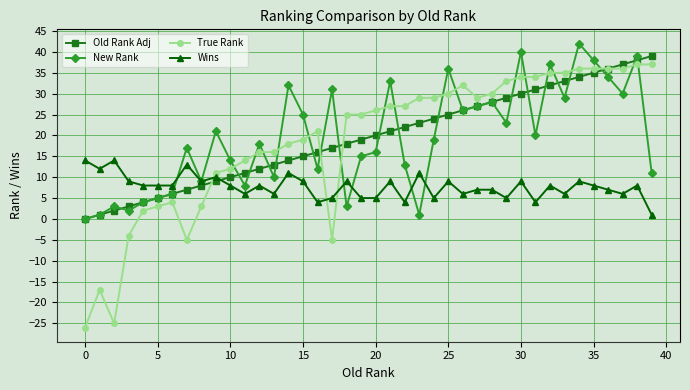

True or false: New Rank has more than 1 points higher than both neighbors.

True